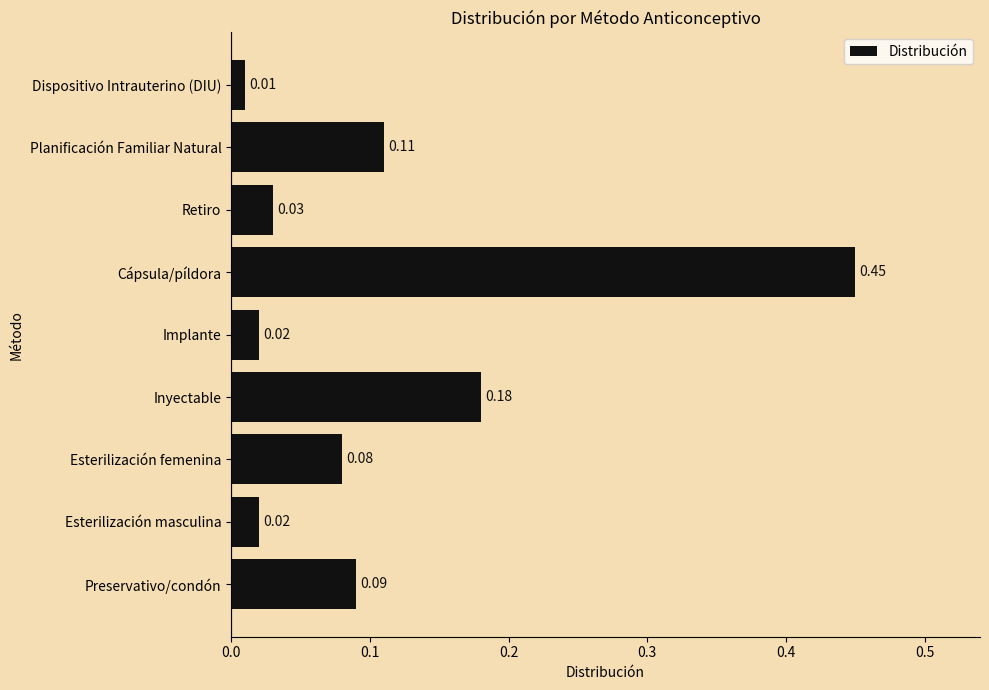

Which label corresponds to the smallest value in the chart?

Dispositivo Intrauterino (DIU)